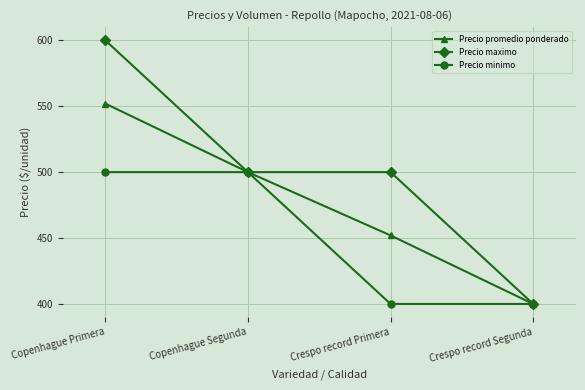

What is the label of the 3rd point from the left?

Crespo record Primera